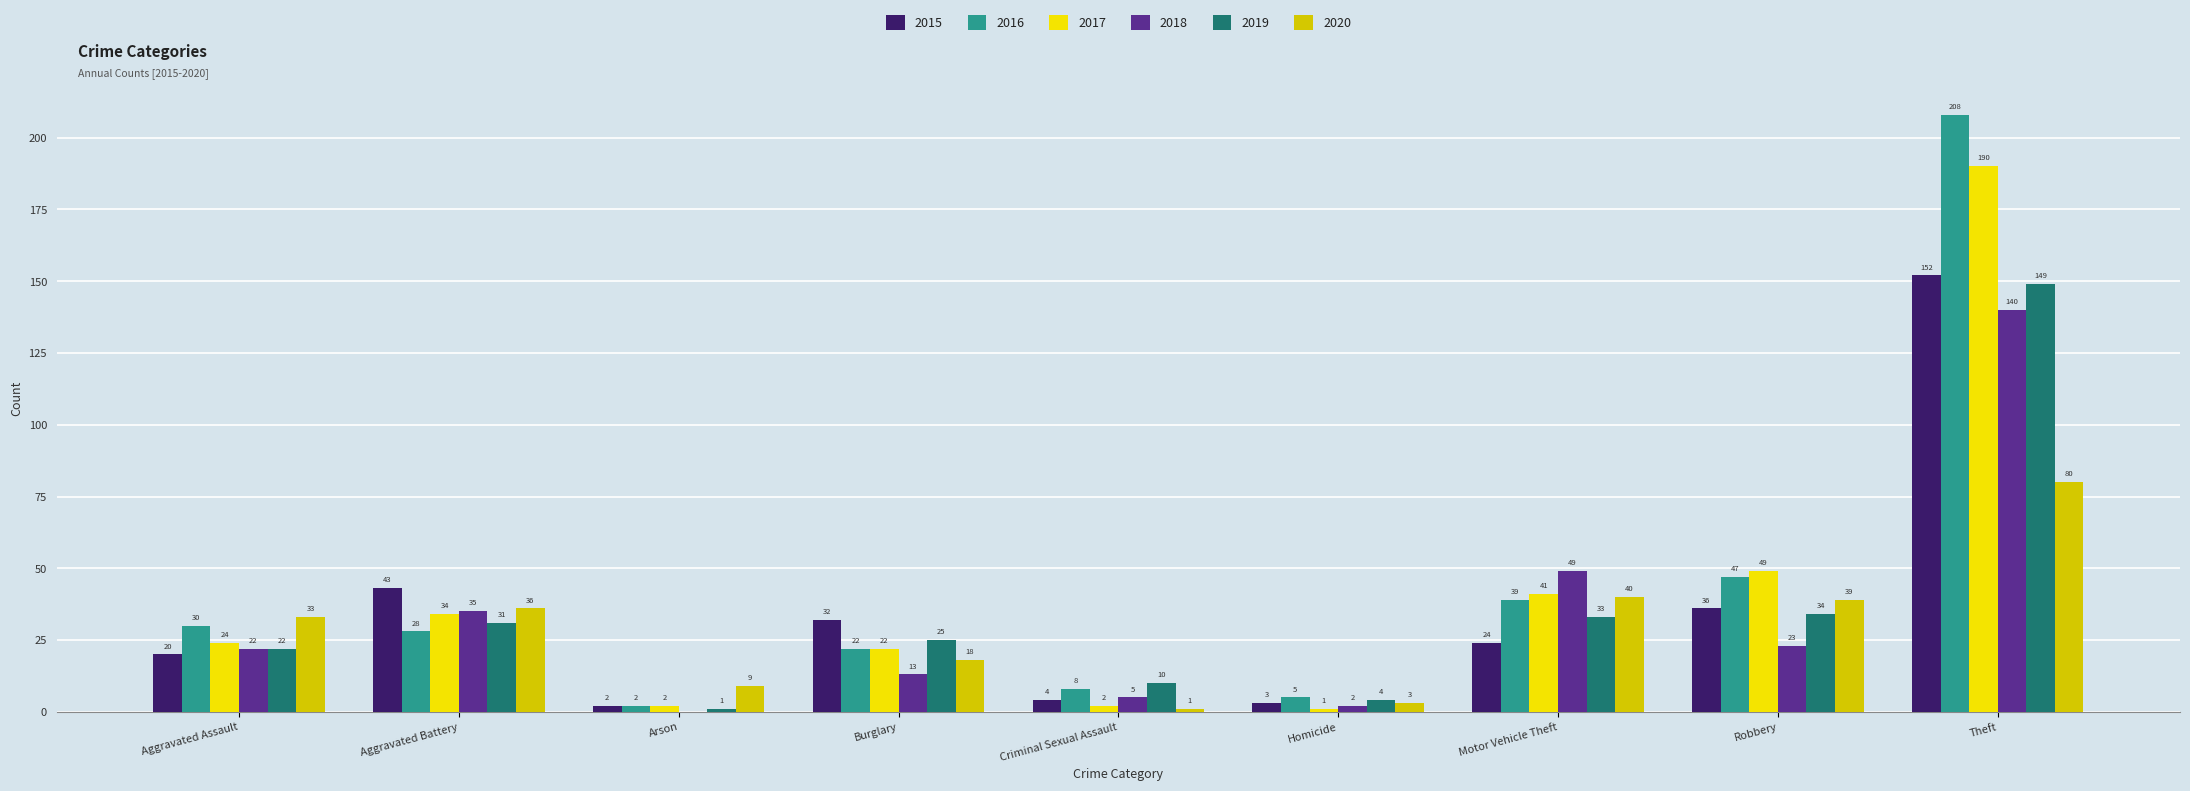

The value of 2015 at Robbery is 36. True or false?

True